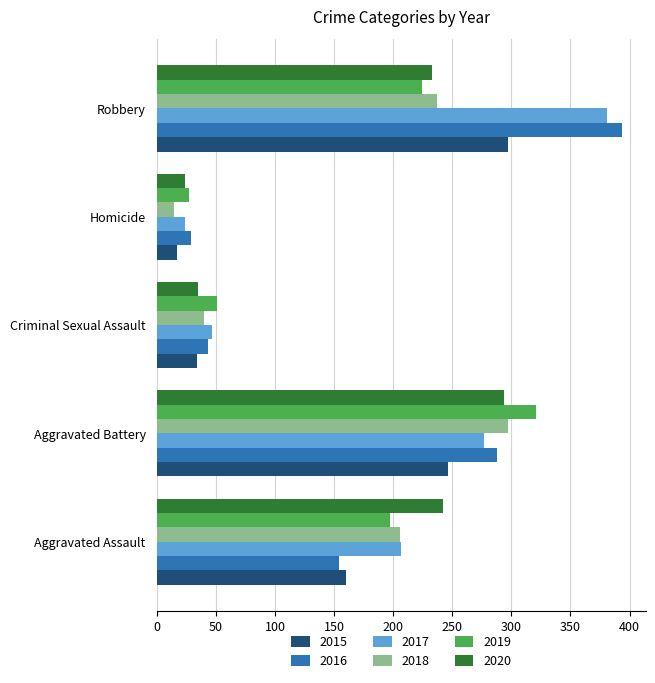

What is the spread (max minus min) of values at Aggravated Battery?

75